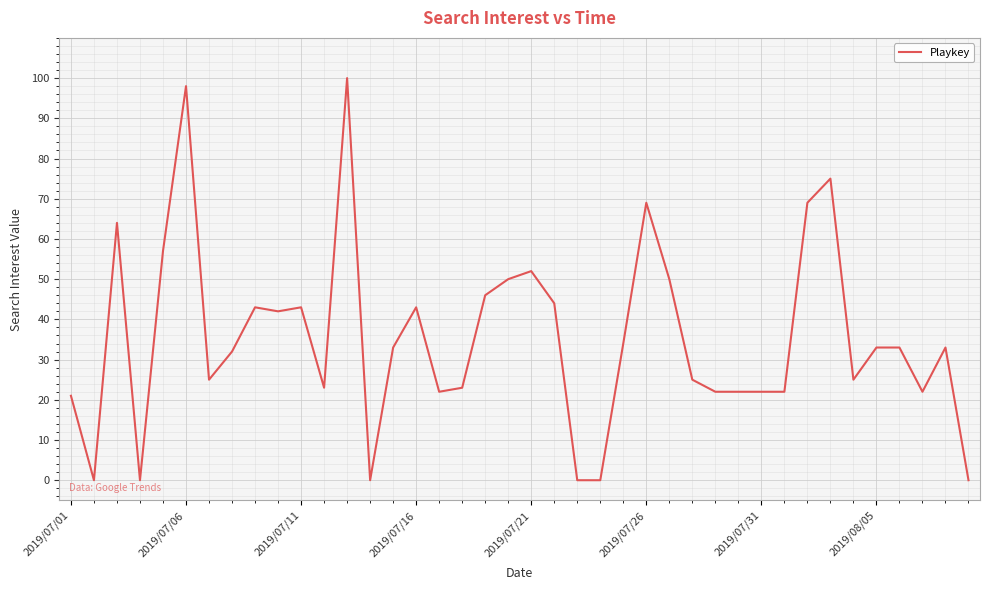

What is the difference between the maximum and minimum values?

100